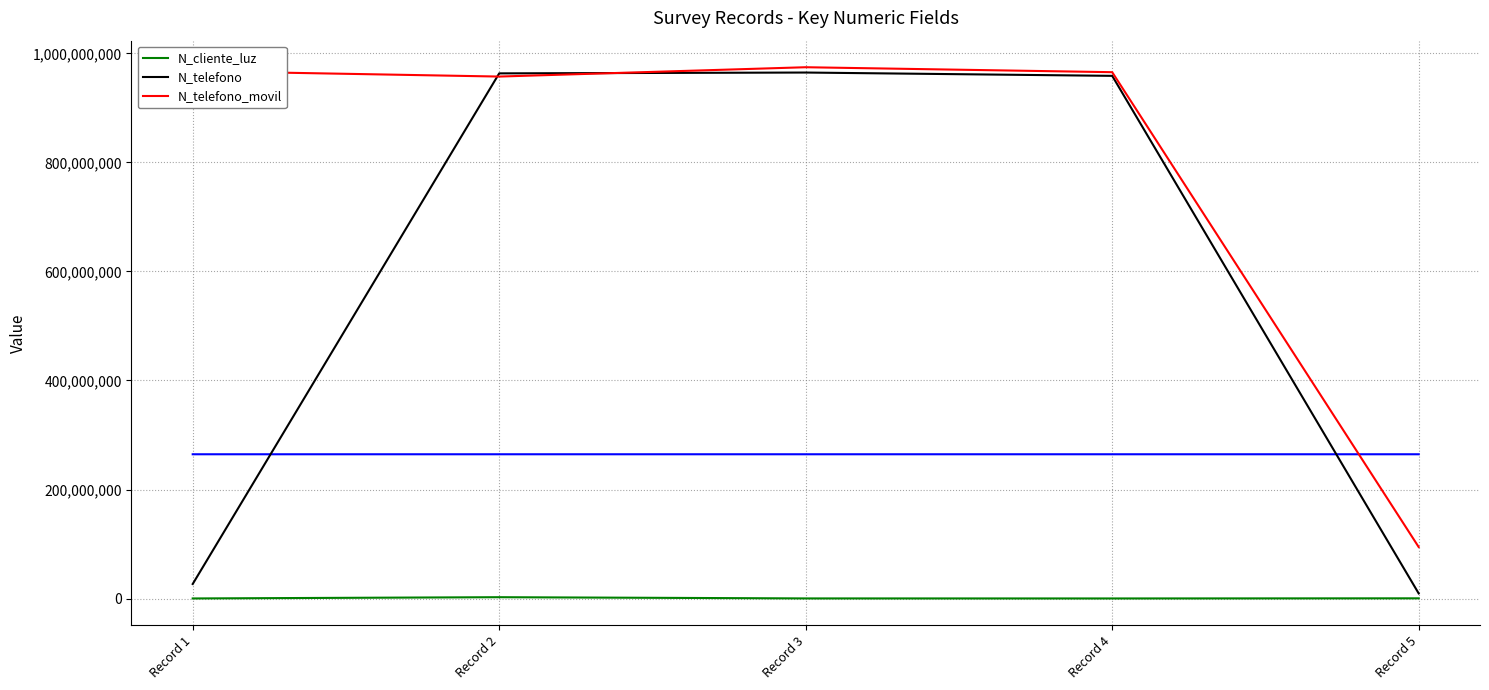

At which label does N_cliente_luz reach its minimum?

Record 4